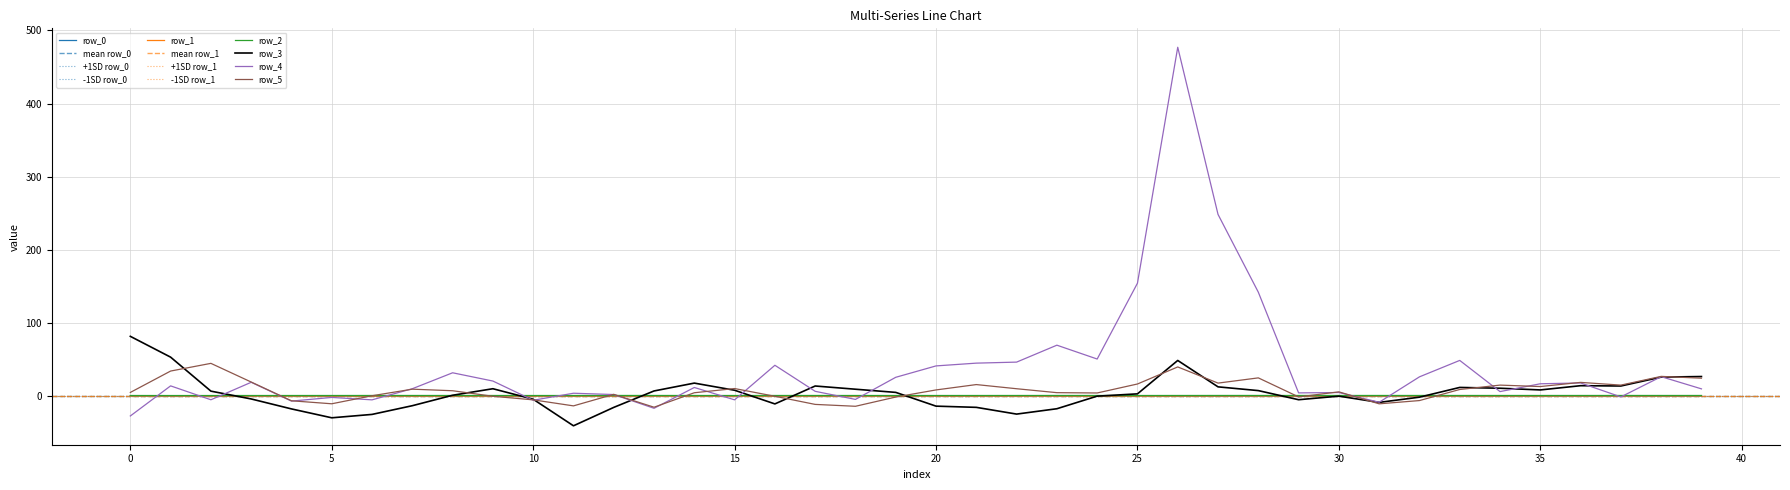

The value of row_5 at 25 is 29.4. True or false?

False